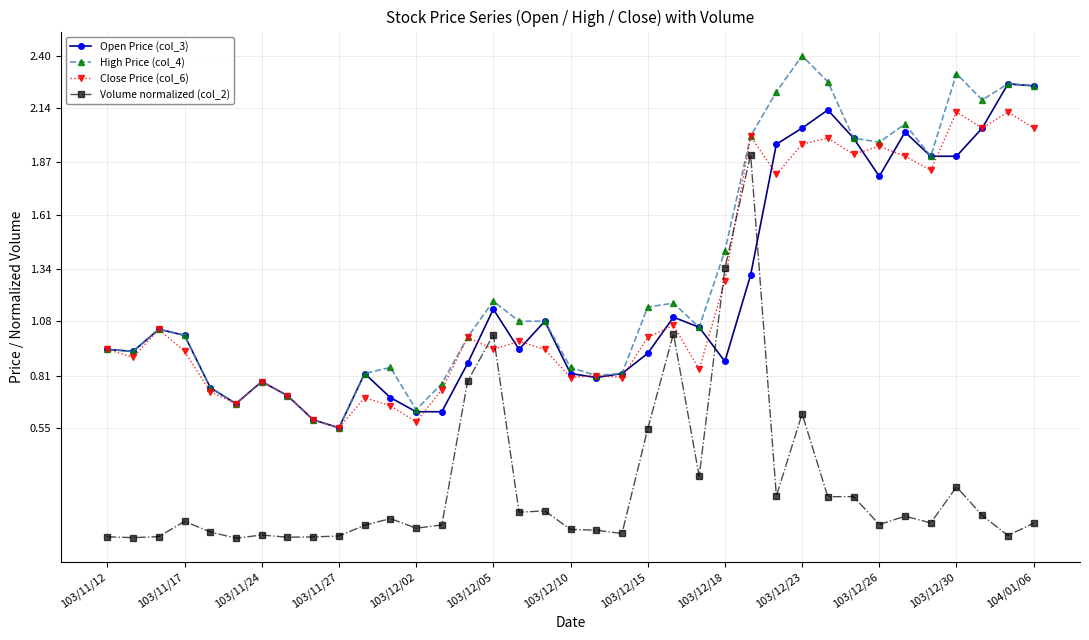

True or false: Volume normalized (col_2) has more than 0 interior local peaks.

True